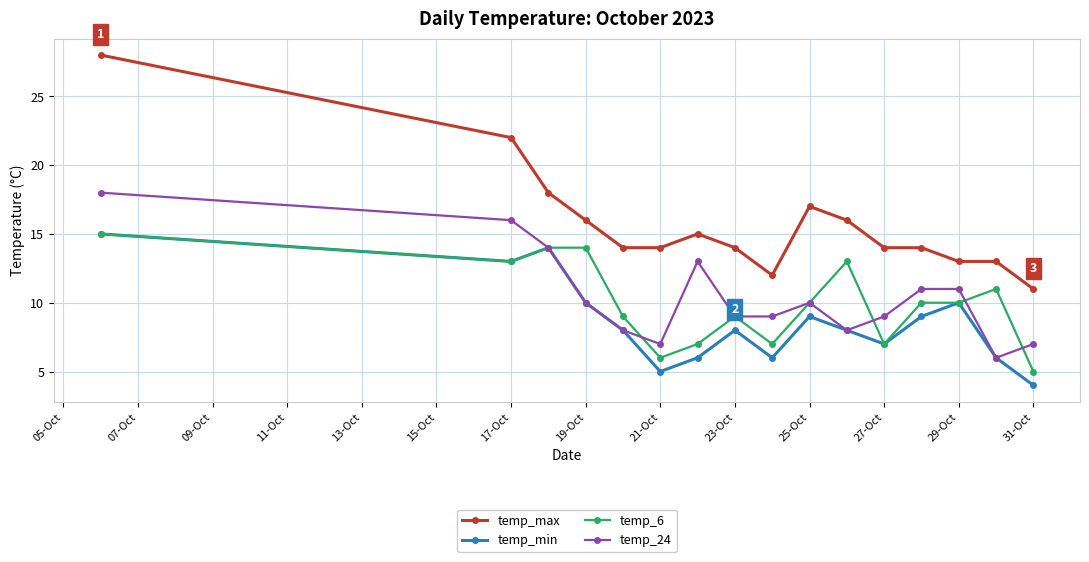

What is the lowest value of the temp_max series?

11